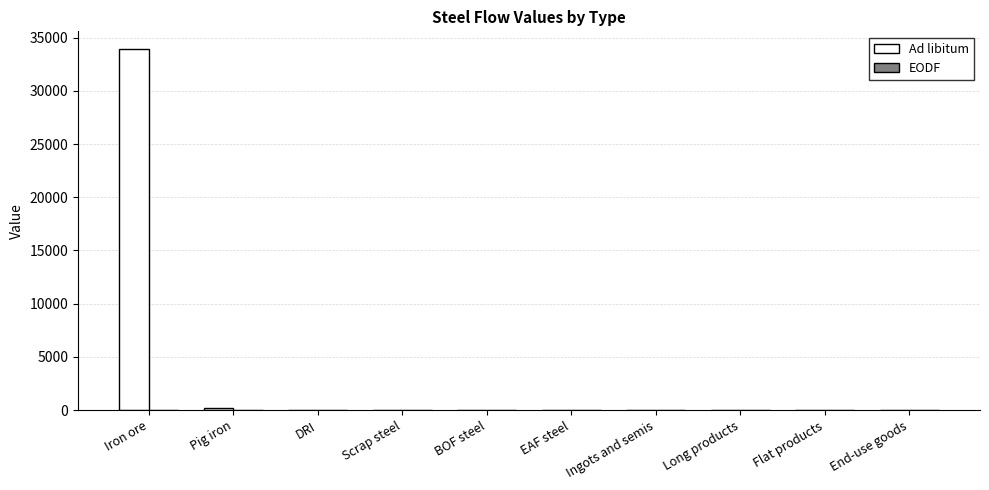

Which label corresponds to the largest value in the chart?

Iron ore